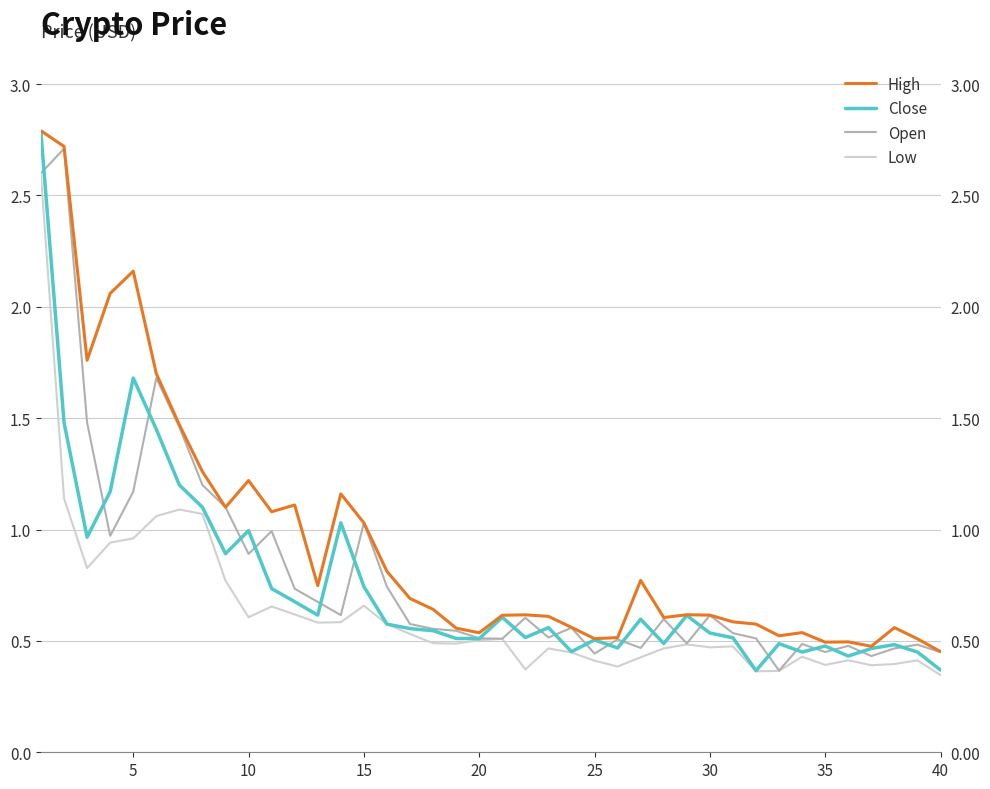

How many interior local valleys does the High series have?

10